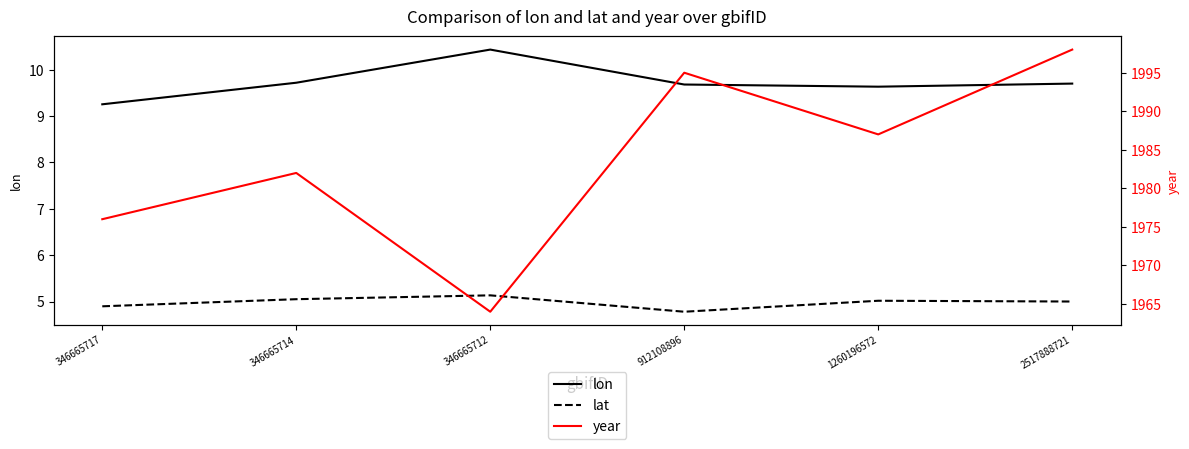

Reading left to right, what are all the values shown in this chart?

lon: 346665717=9.3	346665714=9.7	346665712=10.4	912108896=9.7	1260196572=9.6	2517888721=9.7
lat: 346665717=4.9	346665714=5.1	346665712=5.1	912108896=4.8	1260196572=5.0	2517888721=5.0
year: 346665717=1976.0	346665714=1982.0	346665712=1964.0	912108896=1995.0	1260196572=1987.0	2517888721=1998.0